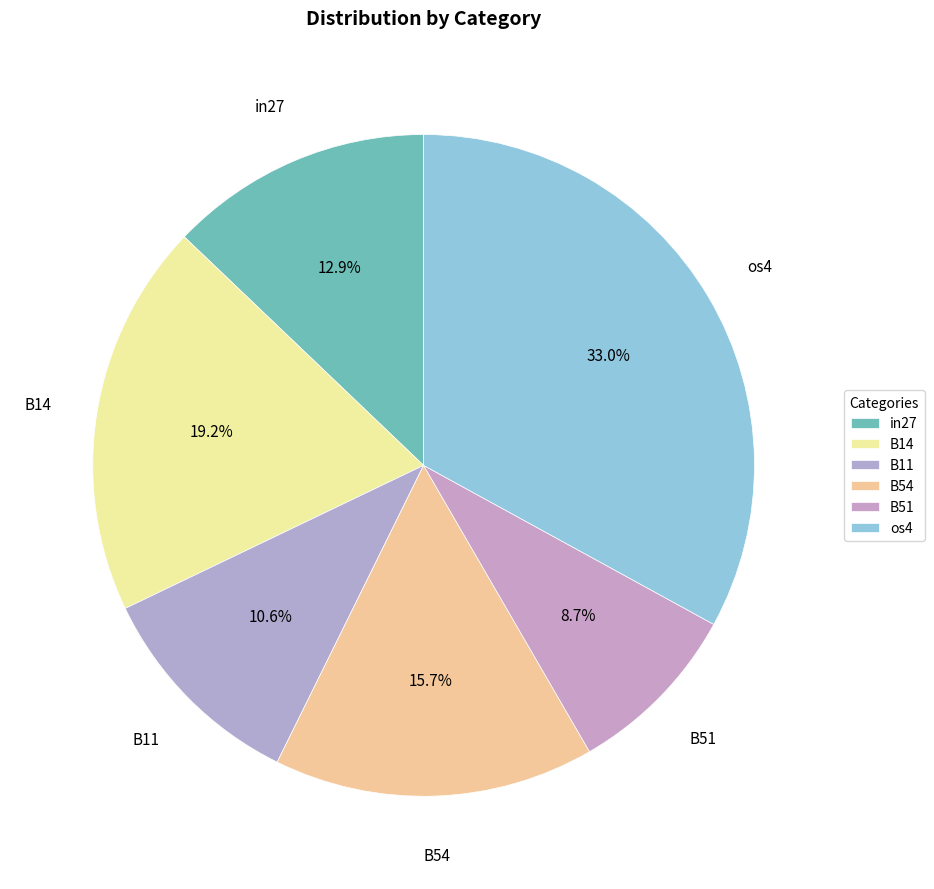

How much of the chart is everything except in27?

87.1%